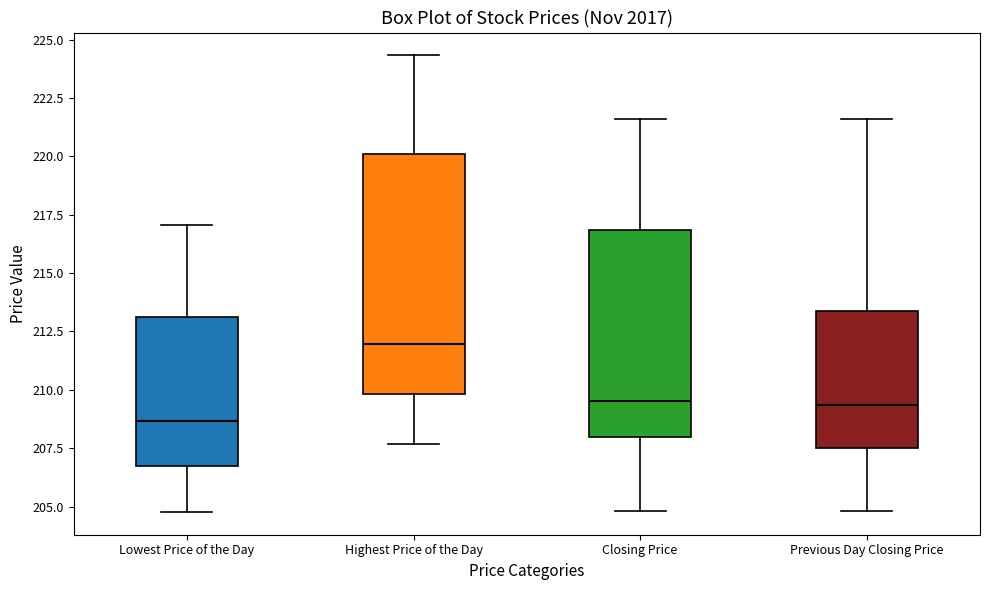

Which box has the highest median line?

Highest Price of the Day